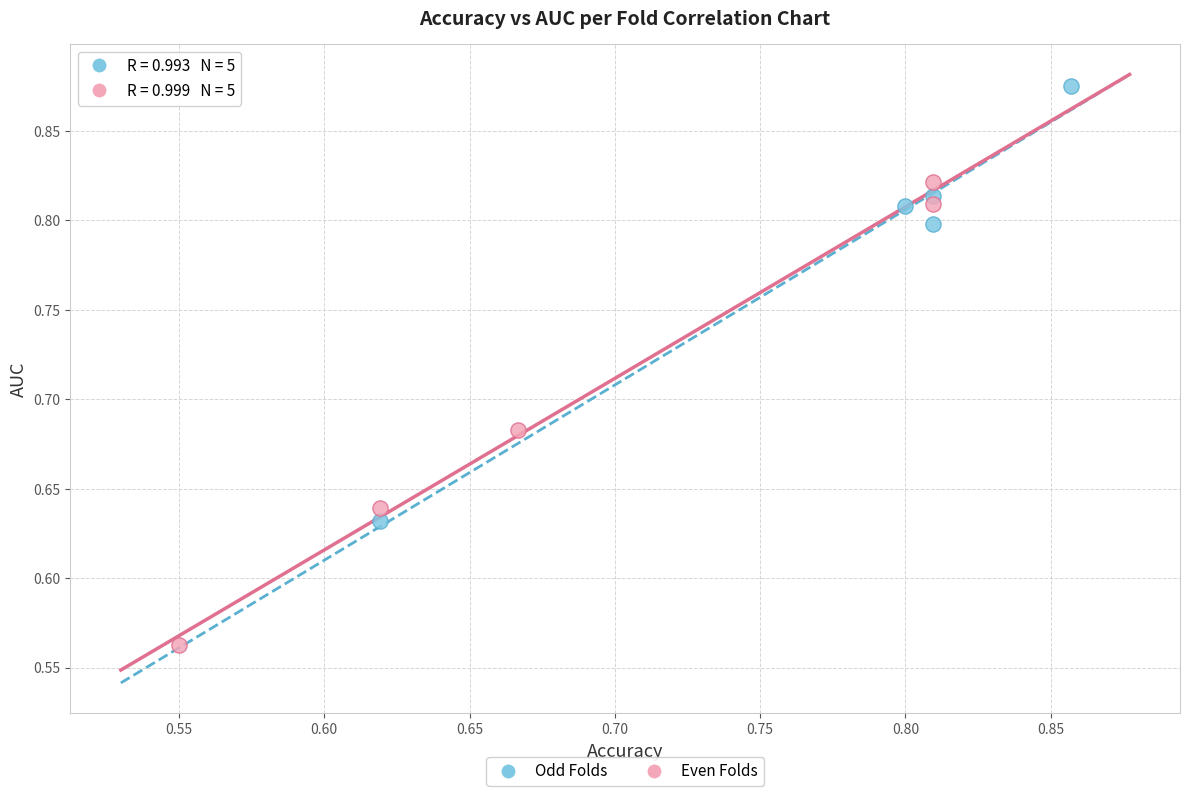

Which series contains the lowest Y value?

Even Folds